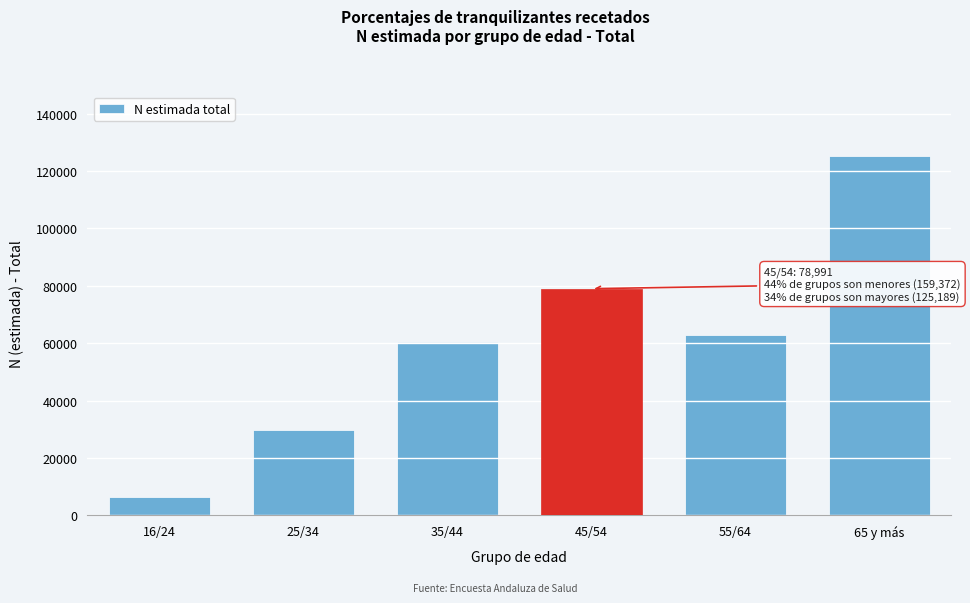

Reading left to right, list all the values displayed in this chart.

6429	29548	60546	78991	62849	125189